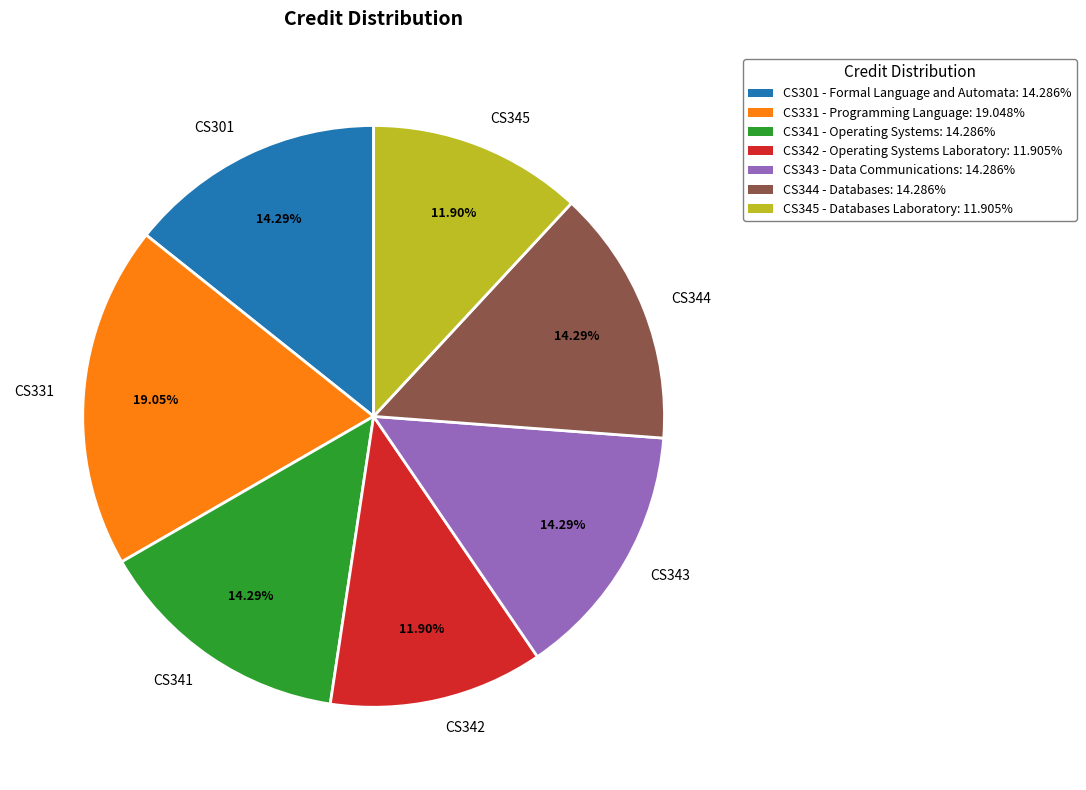

Is the sum of CS342 and CS344 greater than half?

No